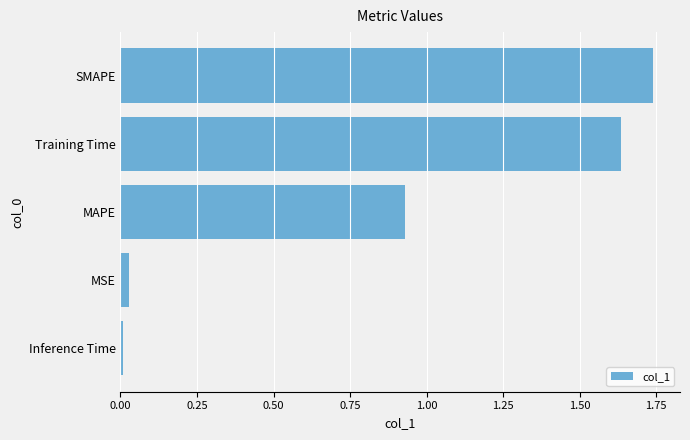

How many bars are there in total?

5